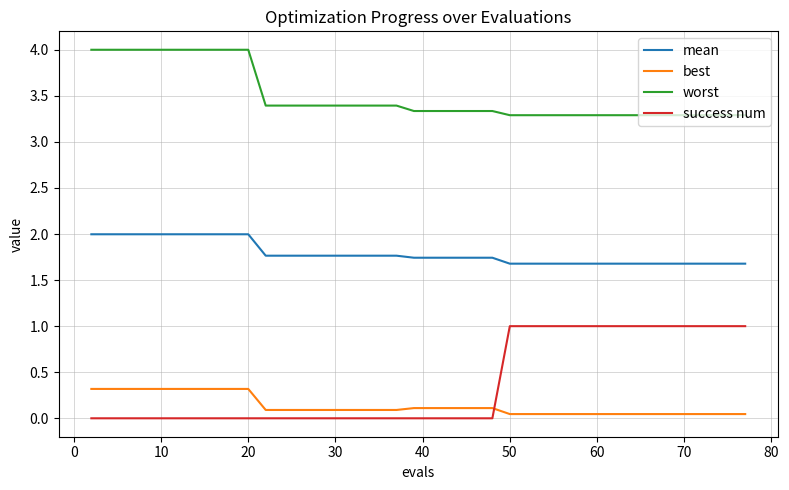

List the series in order of their peak value, lowest first.

best, success num, mean, worst